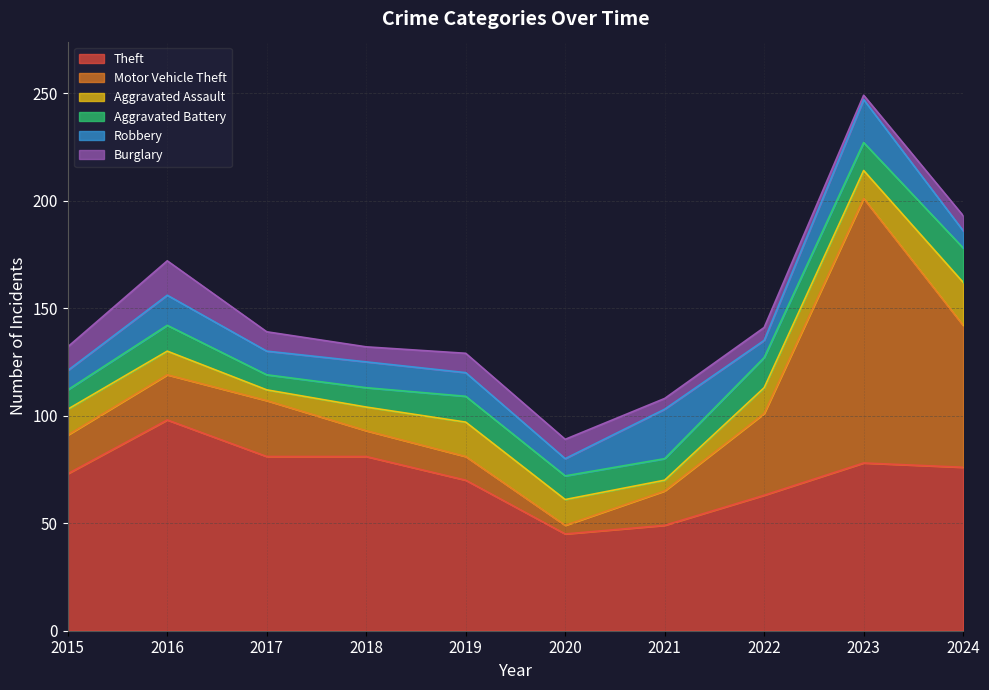

What are all the series names shown in the legend?

Theft, Motor Vehicle Theft, Aggravated Assault, Aggravated Battery, Robbery, Burglary